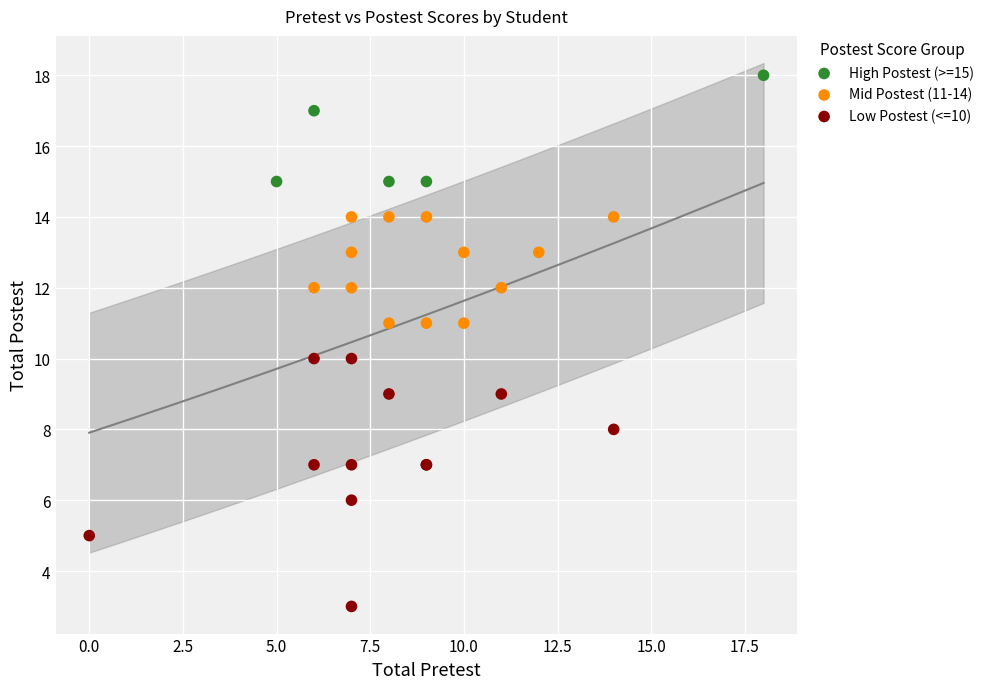

Which series has the largest Y range (max minus min)?

Low Postest (<=10)